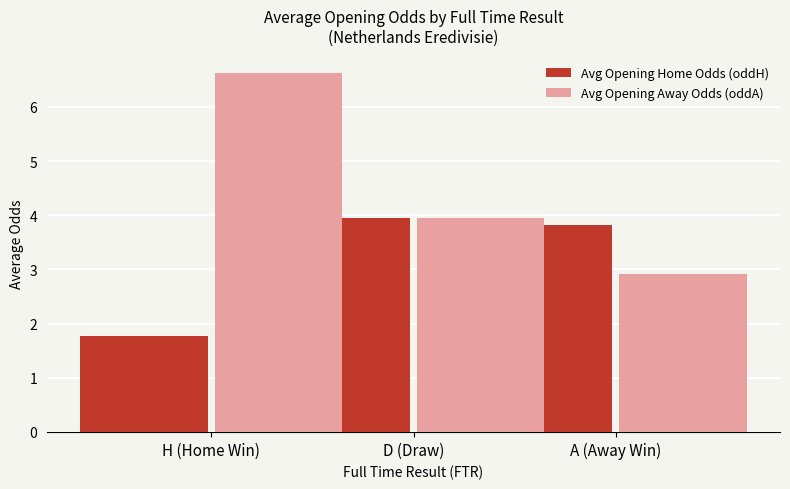

Which series has the largest total across all categories?

Avg Opening Away Odds (oddA)